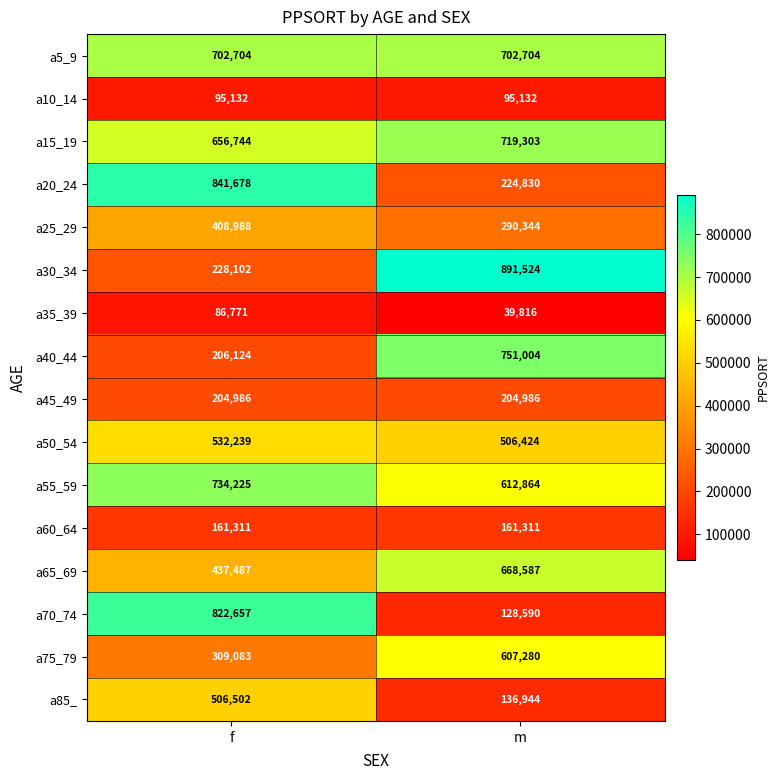

The a10_14 series shows 95132 at m. True or false?

True